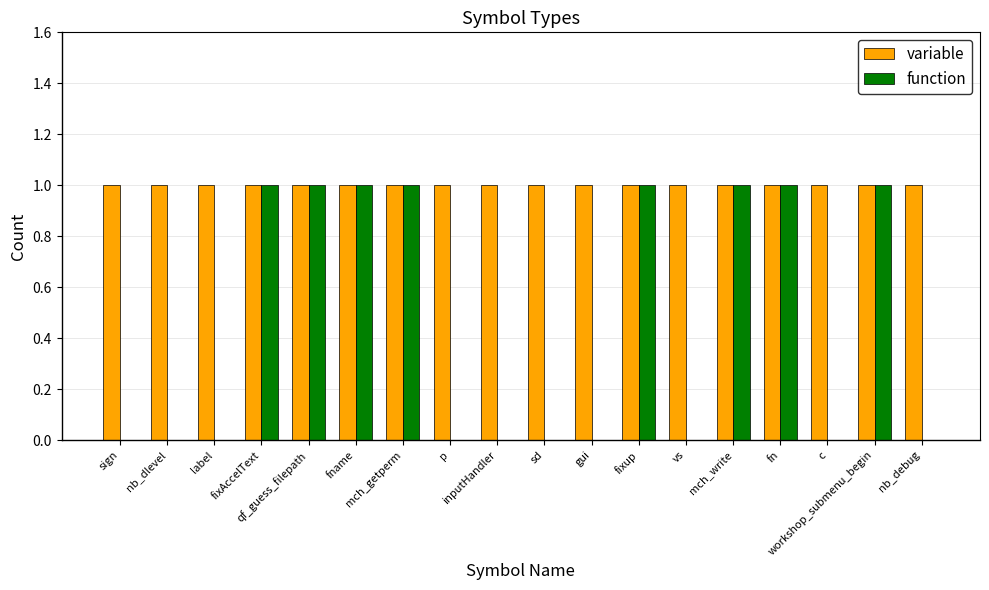

What is the difference between the function values at p and workshop_submenu_begin?

1